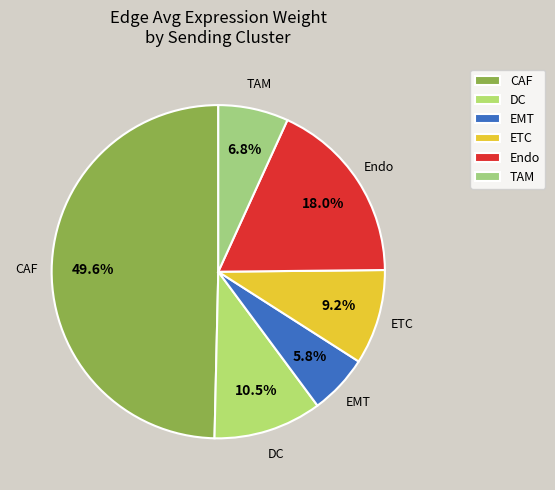

Rank the categories by value from highest to lowest.

CAF, Endo, DC, ETC, TAM, EMT